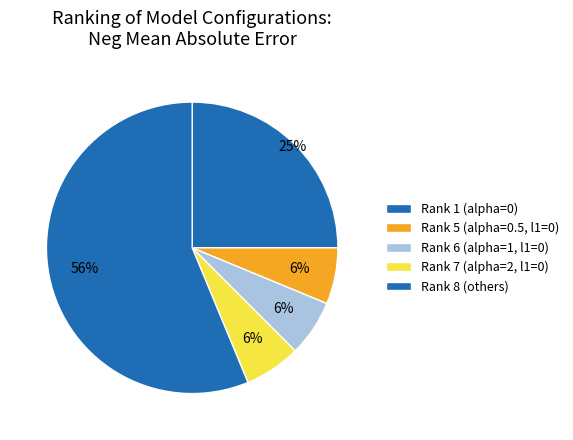

How many segments does this pie chart have?

5